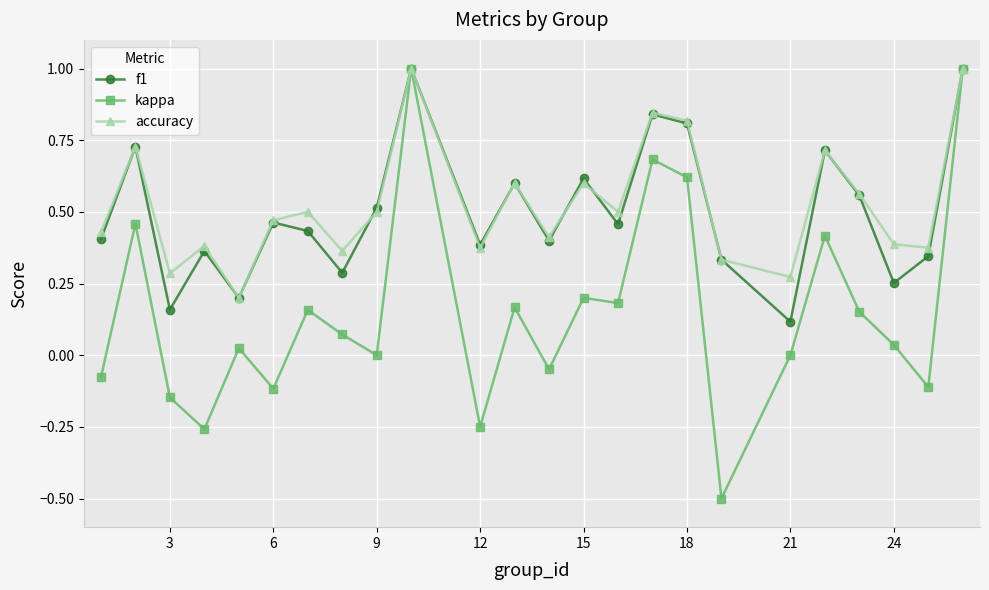

What is the minimum value shown in the chart?

-0.5